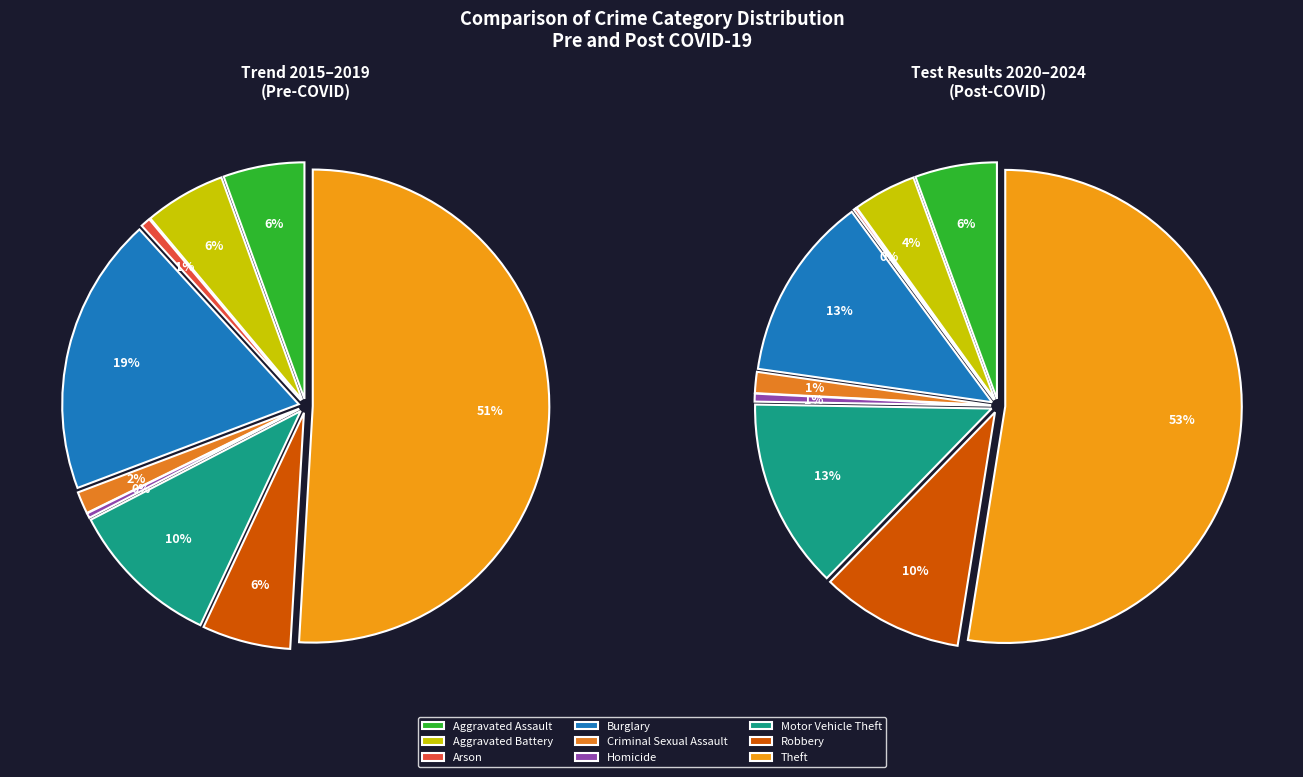

Rank the categories by value from lowest to highest.

Arson, Homicide, Criminal Sexual Assault, Aggravated Battery, Aggravated Assault, Robbery, Motor Vehicle Theft, Burglary, Theft